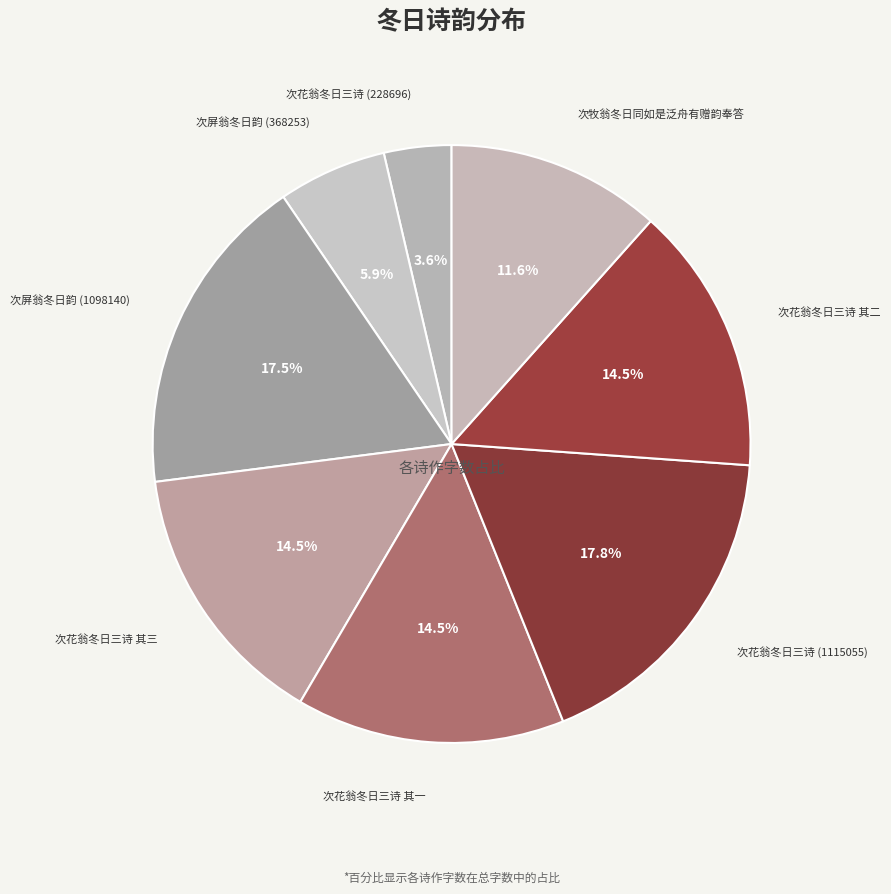

How much of the chart is everything except 次屏翁冬日韵 (1098140)?

82.5%